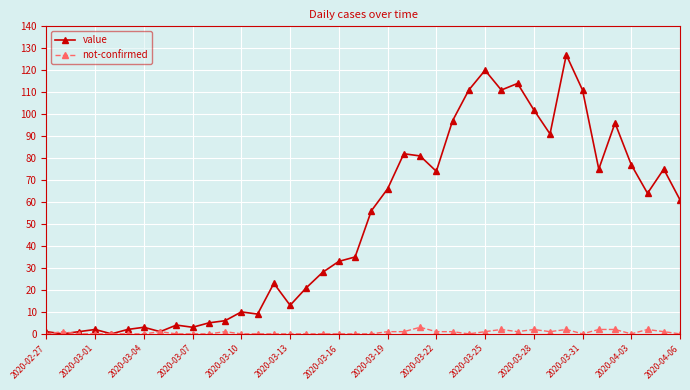

What is the difference between the maximum and minimum values in the value series?

127